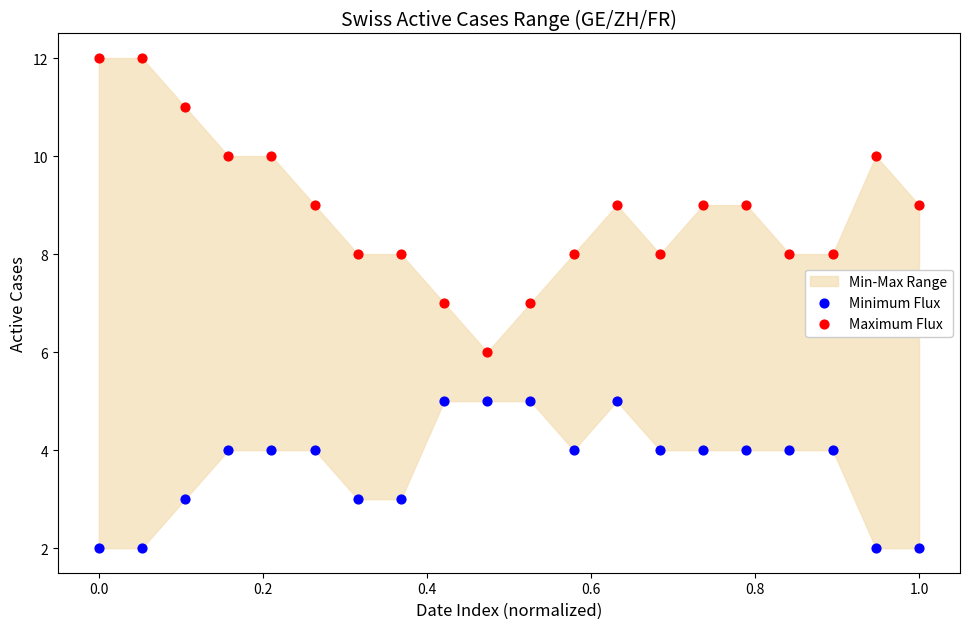

Across all data points, what is the range of Y values (max minus min)?

10